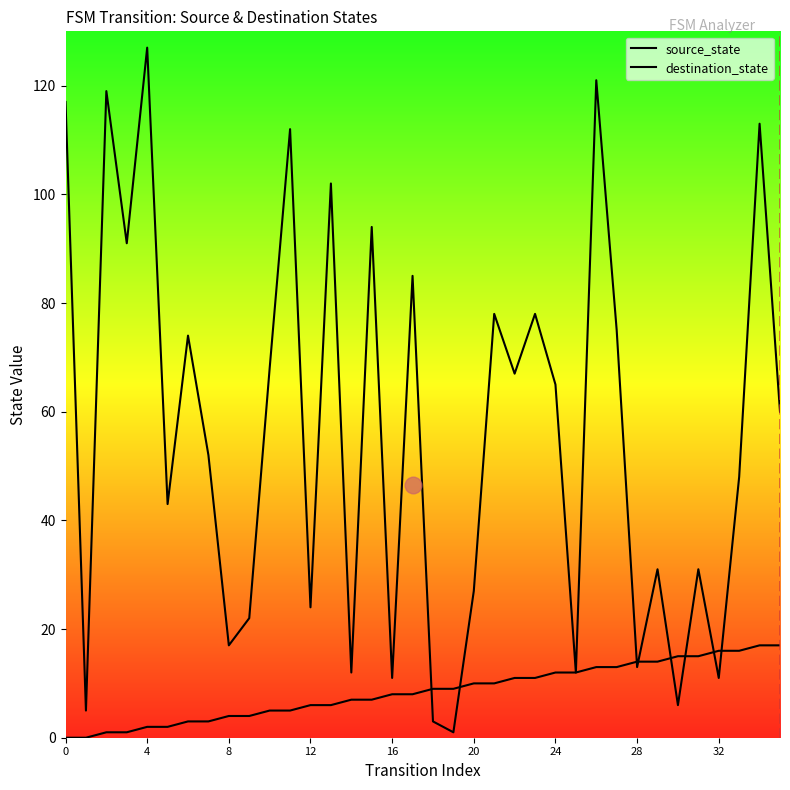

Which series ends up on top after the final intersection of source_state and destination_state?

destination_state